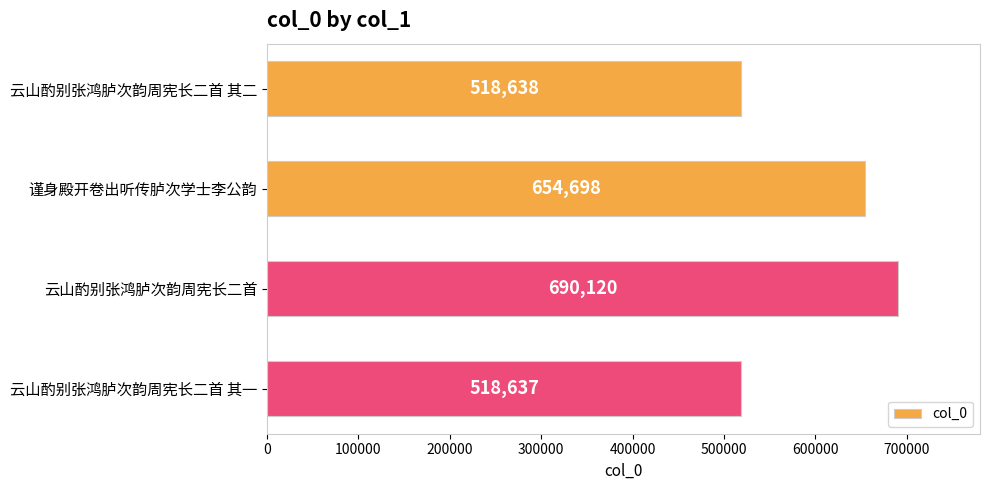

What is the greatest value displayed?

690120